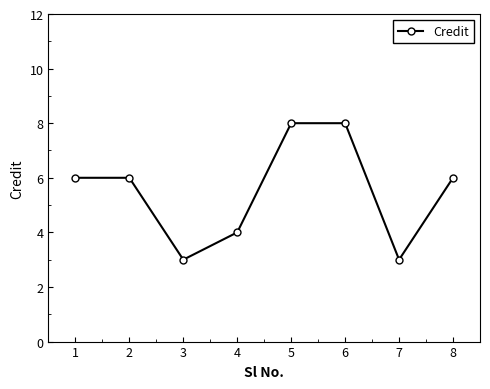

Where is the first local minimum?

3